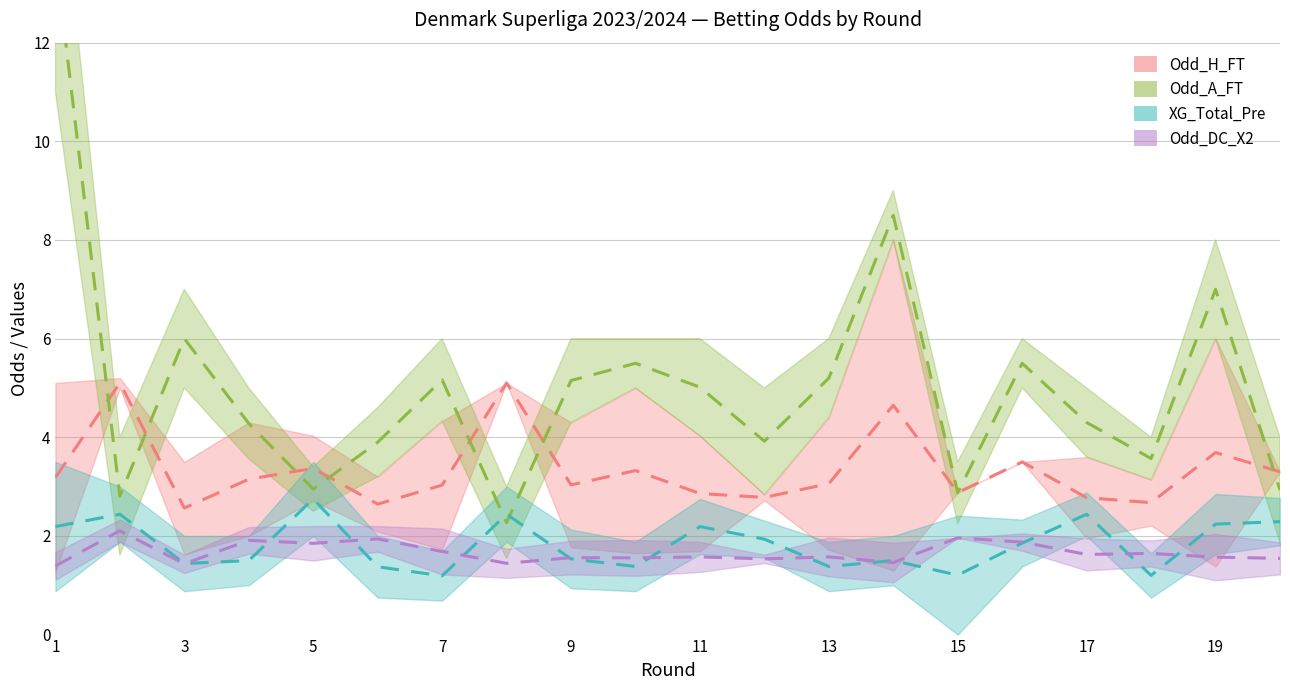

In Odd_DC_X2, how many points are lower than both neighbors (excluding endpoints)?

7